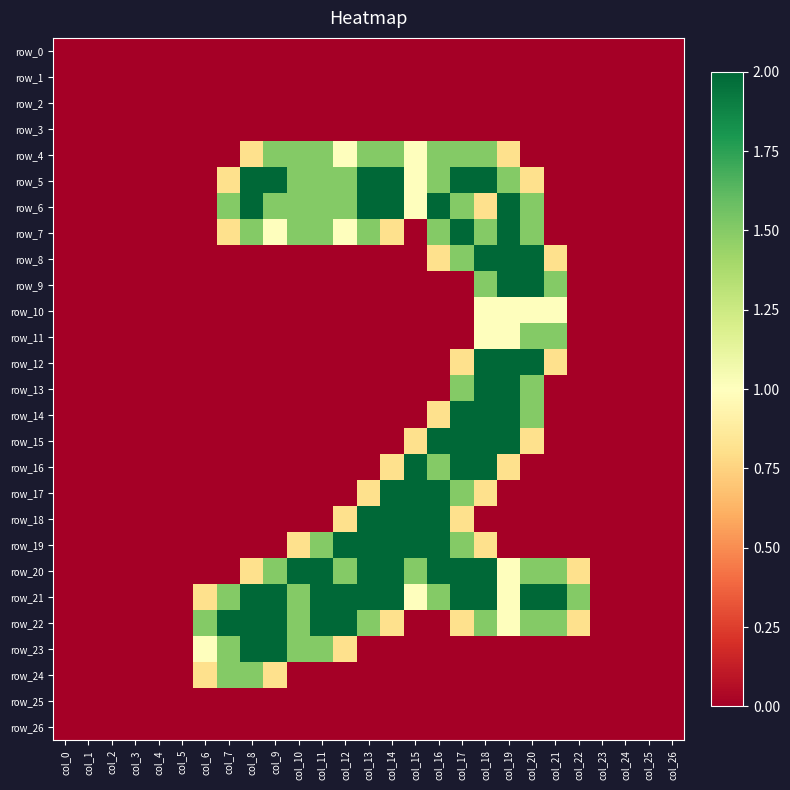

Where does the row_21 series first go above 1?

col_7